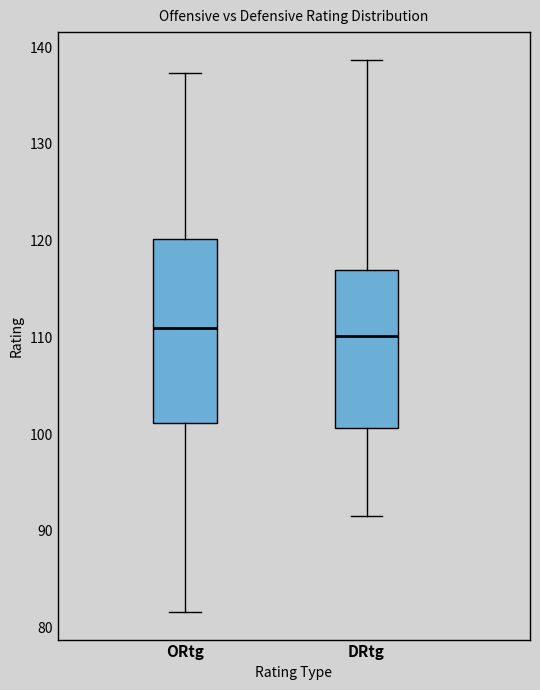

Where does the upper whisker of the box for ORtg end on the y-axis? The values are not printed on the chart, so give them approximately, as read against the axis.

137